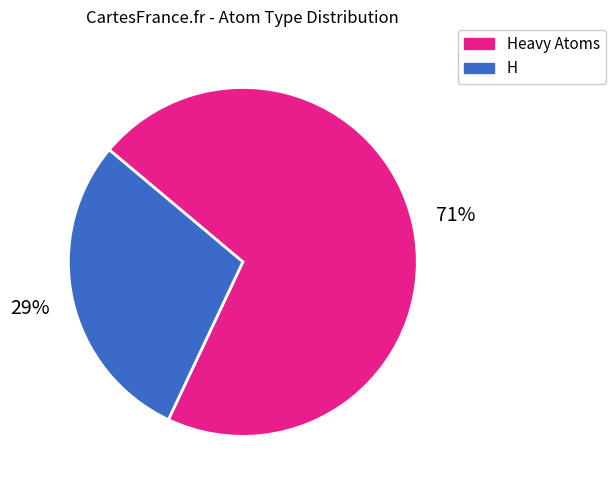

The Heavy Atoms slice represents 57% of the pie. True or false?

False